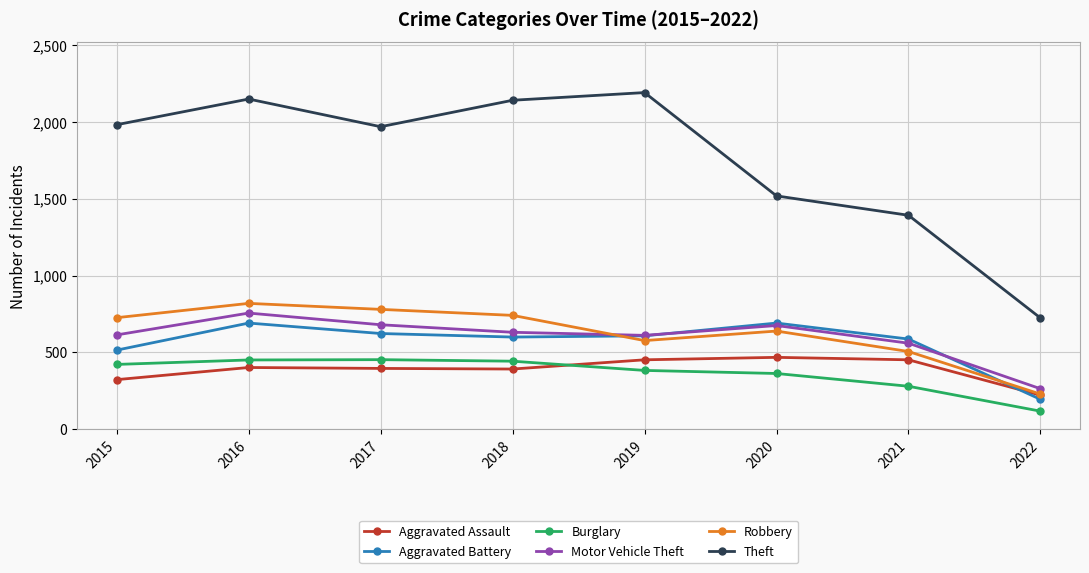

In Motor Vehicle Theft, how many points are lower than both neighbors (excluding endpoints)?

1